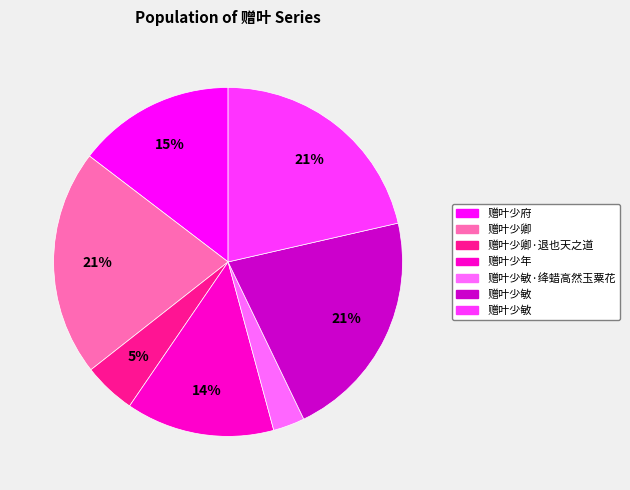

Is there a majority slice in this chart?

No